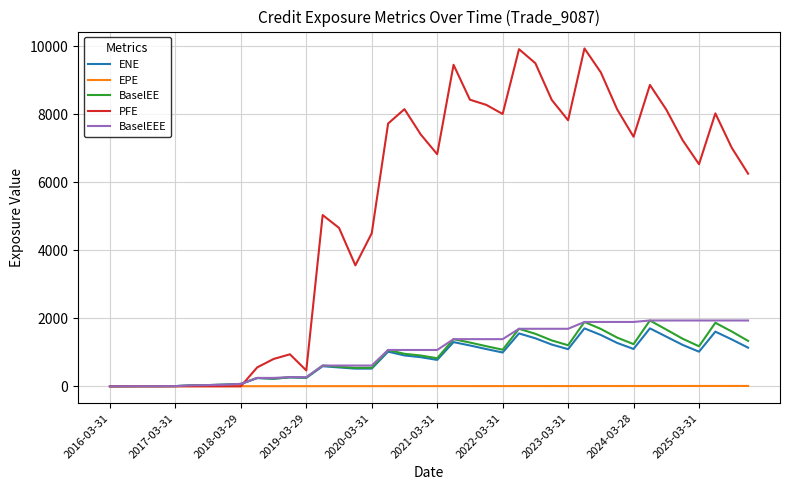

Which series has the largest total across all categories?

PFE